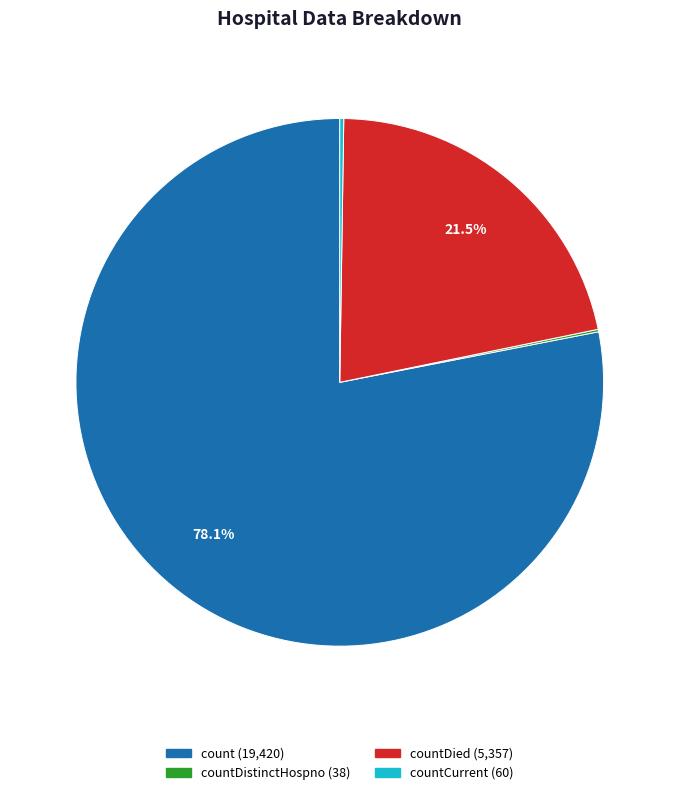

To the nearest percent, what is the average slice percentage?

25%